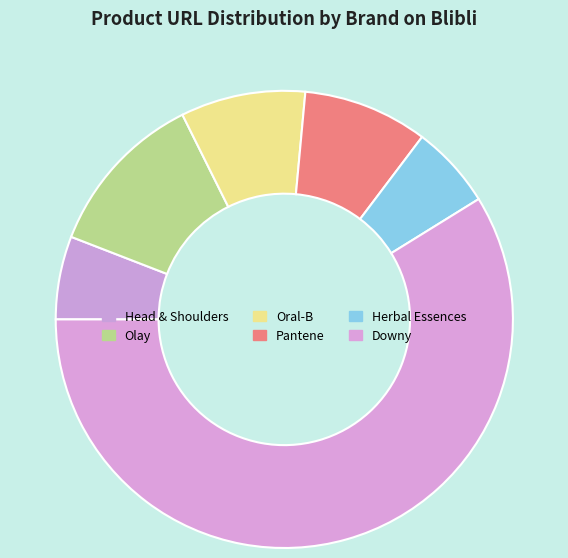

True or false: Herbal Essences accounts for 20% of the total.

False